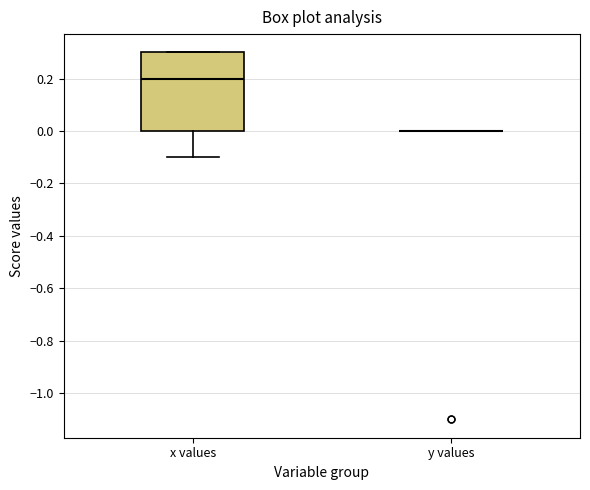

Reading left to right, read every box against the y-axis: the position of its median line, the range the box covers, and the ends of its whiskers. The values are not printed on the chart, so give them approximately, as read against the axis.

x values: median 0.2, box 0.0 to 0.3, whiskers -0.1 to 0.3
y values: box collapsed to a line at 0.0, whiskers 0.0 to 0.0